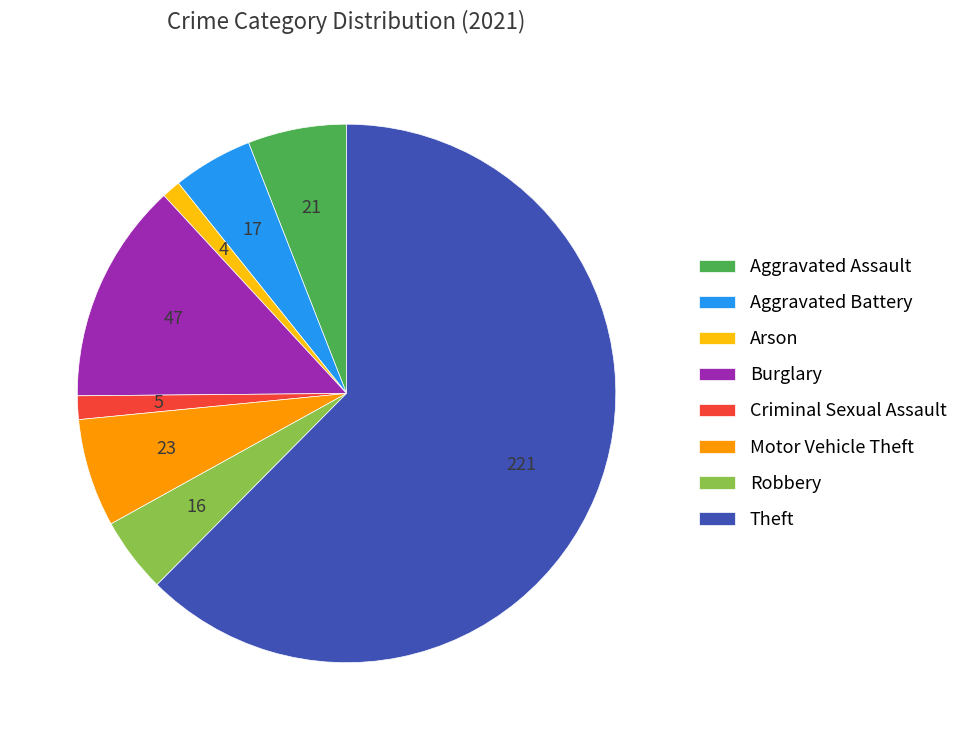

Which category has the biggest portion of the pie?

Theft